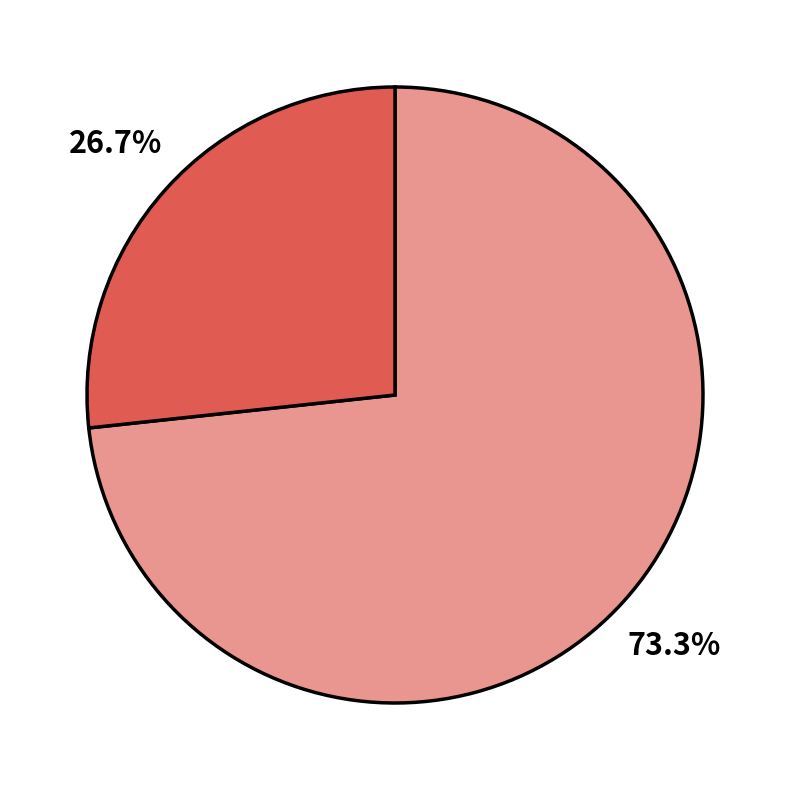

Is there any slice that represents more than half of the pie?

Yes